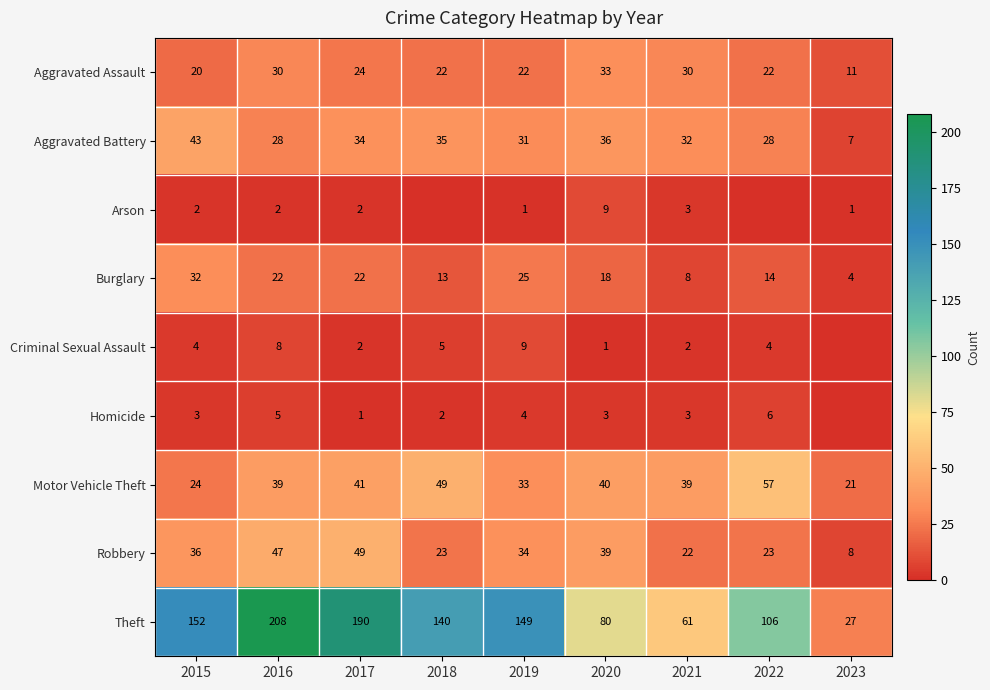

Between 2022 and 2015, which is larger?

2022